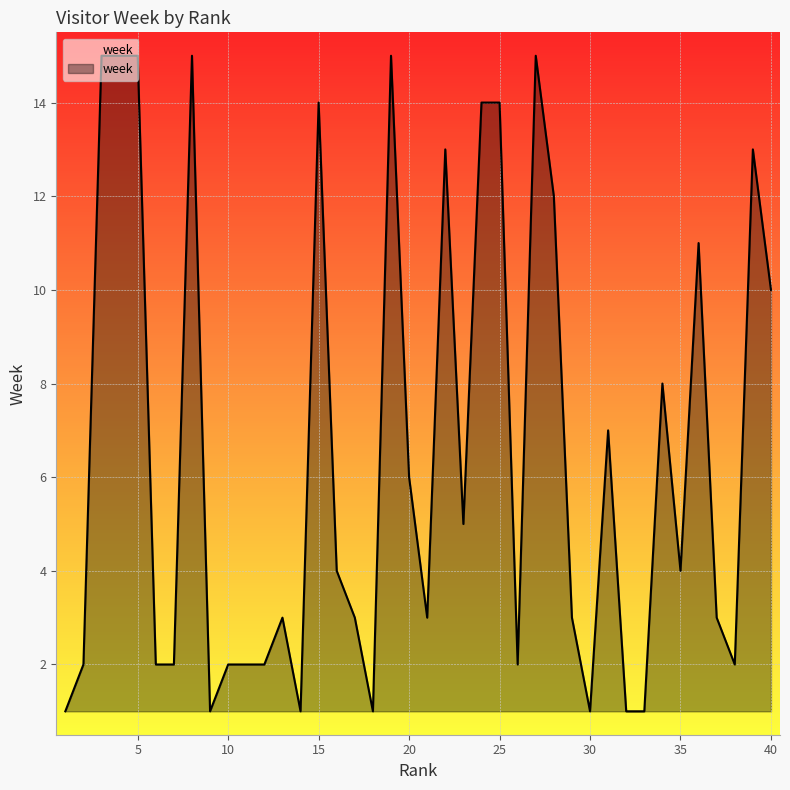

How many lines are shown in the chart?

1